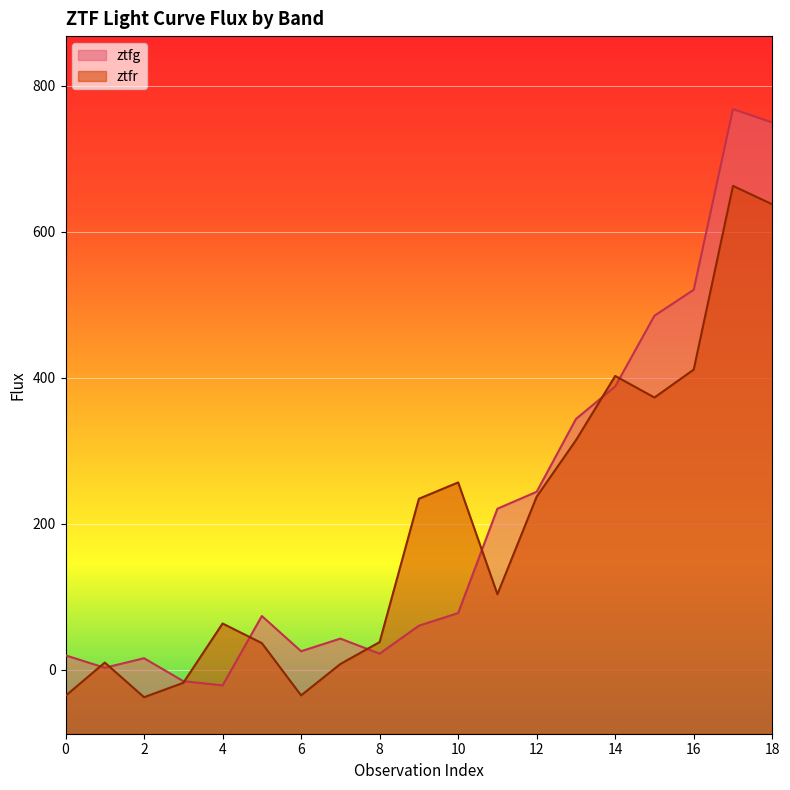

Reading left to right, extract all data points from this chart.

ztfg: 0=19.8	1=2.8	2=15.8	3=-15.6	4=-21.4	5=73.6	6=25.4	7=42.7	8=22.0	9=60.4	10=77.7	11=220.6	12=243.8	13=343.4	14=388.1	15=484.9	16=520.4	17=767.7	18=749.4
ztfr: 0=-35.7	1=9.9	2=-37.6	3=-17.8	4=63.4	5=36.5	6=-35.1	7=7.9	8=37.9	9=234.2	10=256.6	11=103.5	12=237.1	13=314.4	14=402.4	15=372.8	16=411.1	17=662.7	18=637.4